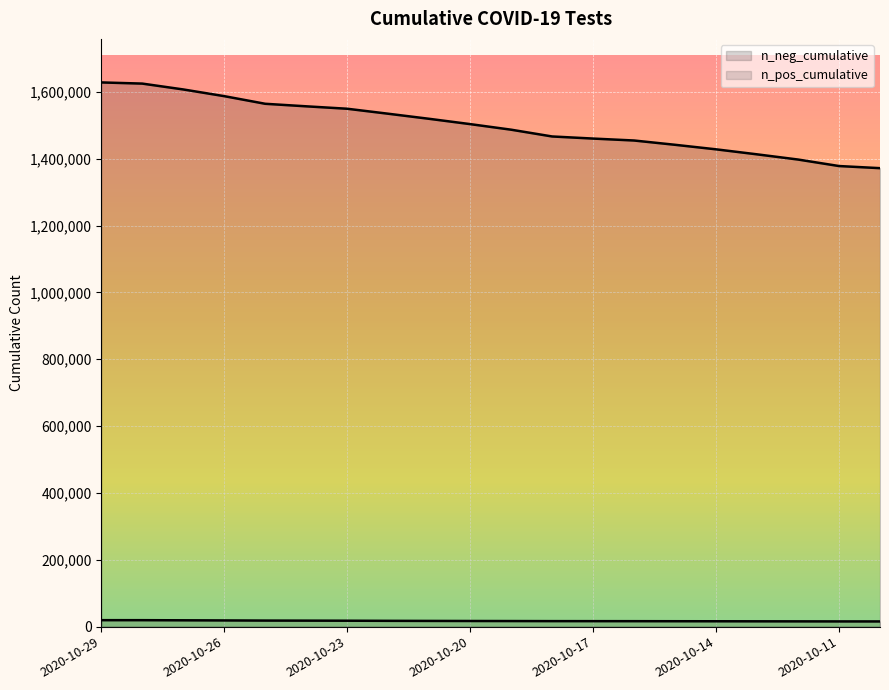

What is the value of the n_pos_cumulative point at the 7th from the left?

17750